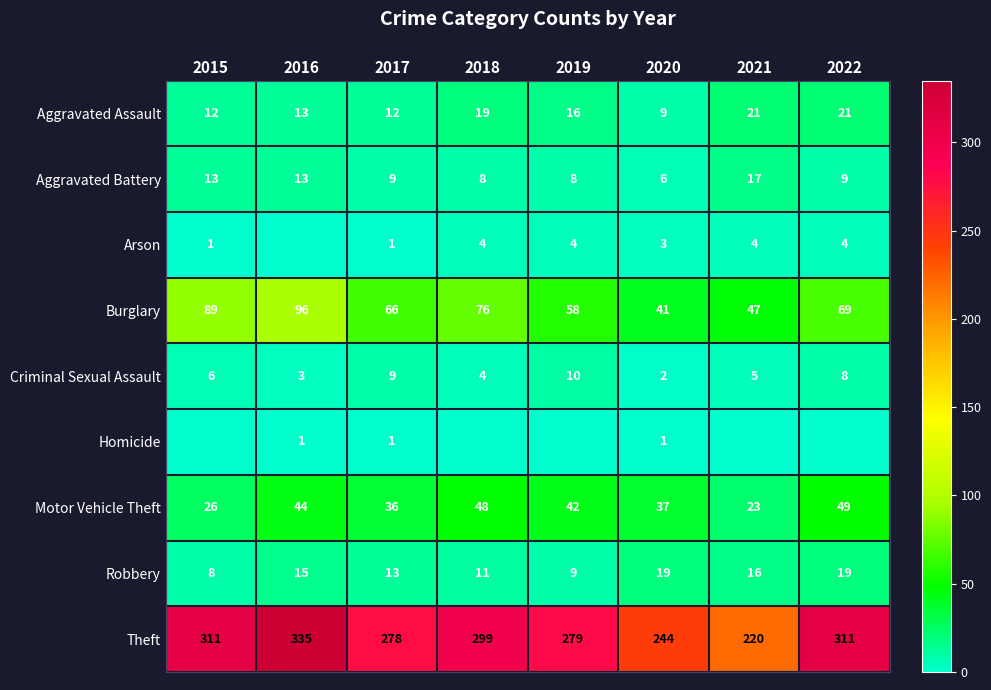

What is the approximate value of Aggravated Assault at 2015, to the nearest 10?

10